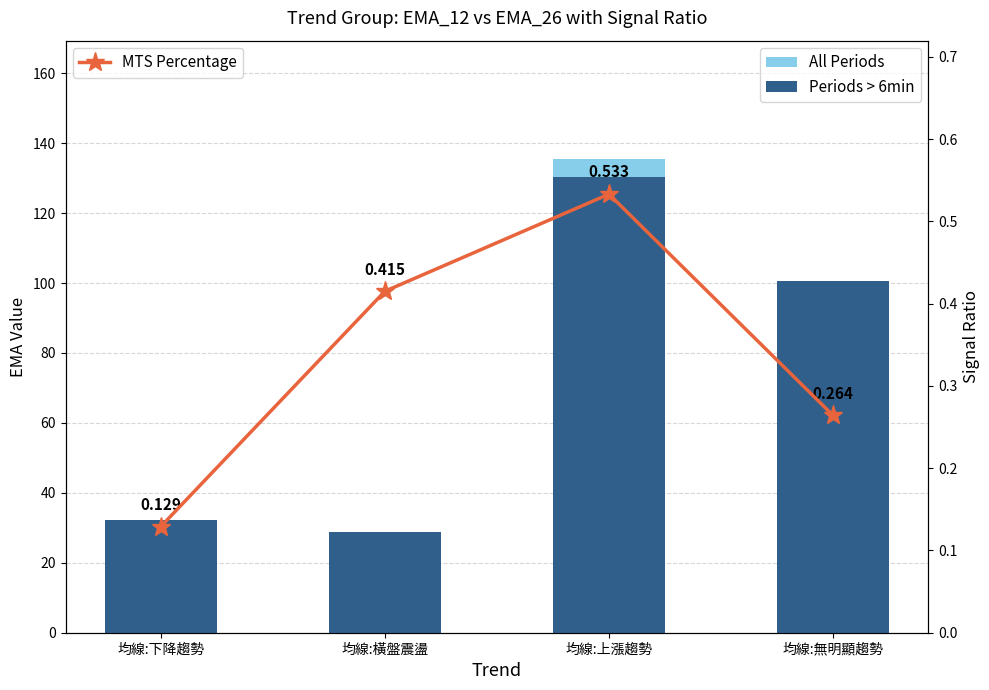

Which series has the largest total across all categories?

Periods > 6min